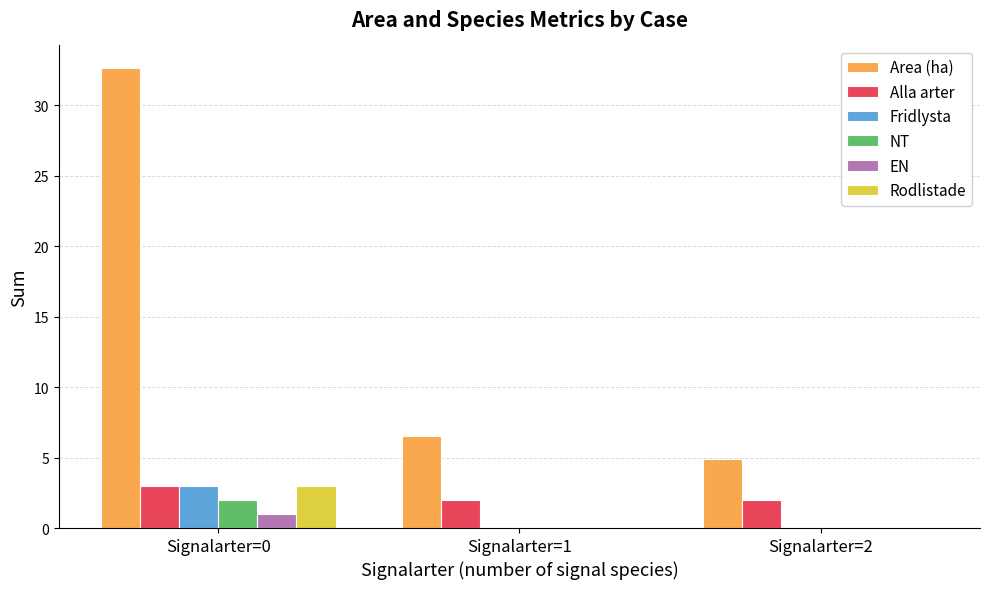

Reading left to right, list all the values displayed in this chart.

Area (ha): 32.6	6.5	4.9
Alla arter: 3.0	2.0	2.0
Fridlysta: 3.0	0.0	0.0
NT: 2.0	0.0	0.0
EN: 1.0	0.0	0.0
Rodlistade: 3.0	0.0	0.0